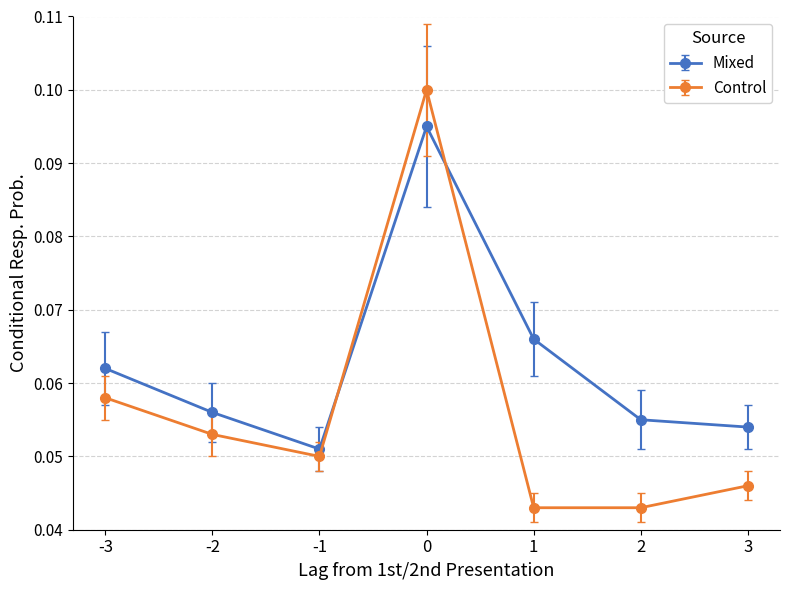

List the series in order of their overall mean, highest first.

Mixed, Control